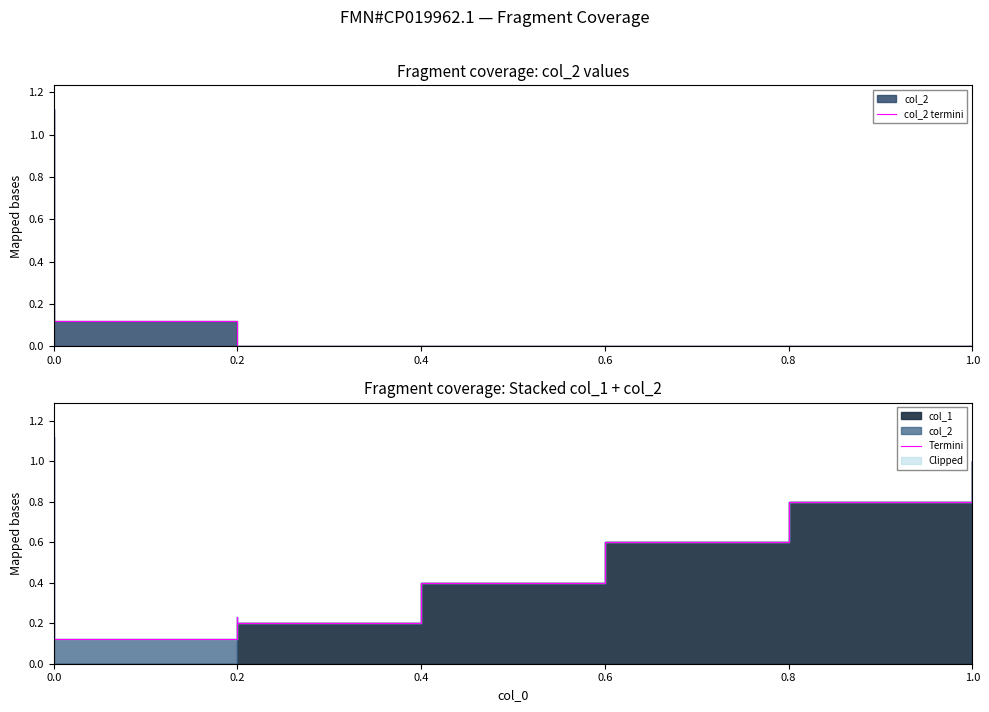

How many lines are shown in the chart?

2